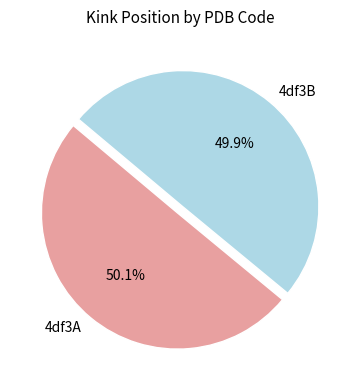

What percentage is the 4df3A slice, to the nearest percent?

50%